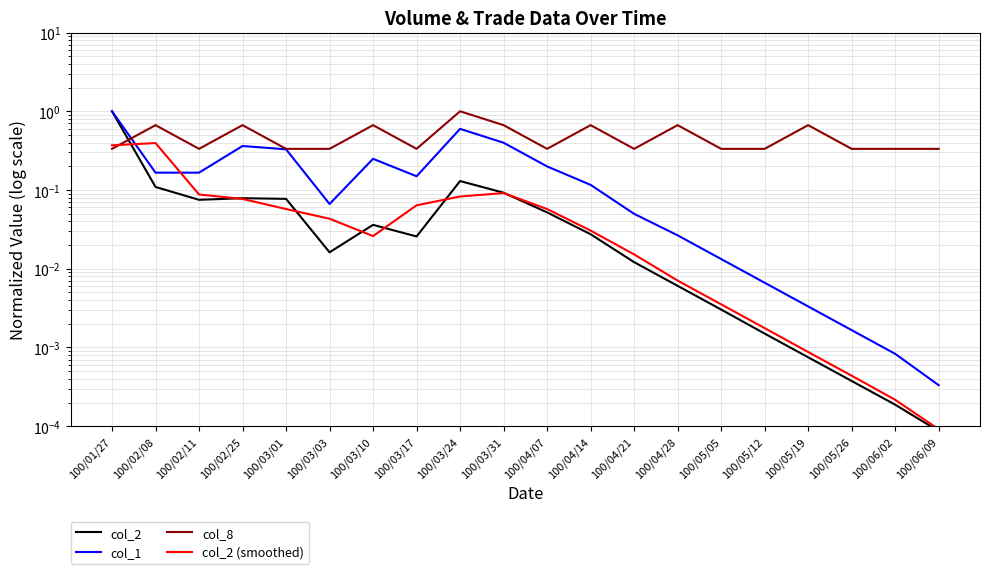

Rank the series at 100/02/08 from lowest to highest value.

col_2, col_1, col_2 (smoothed), col_8